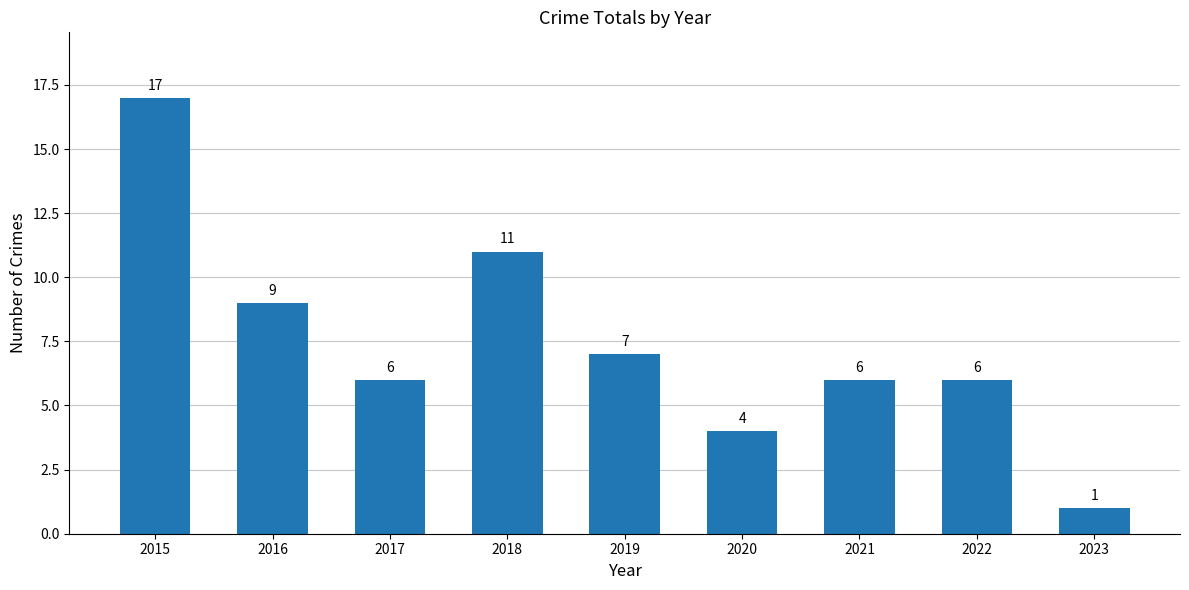

Is it true that the value at 2019 is 7?

True